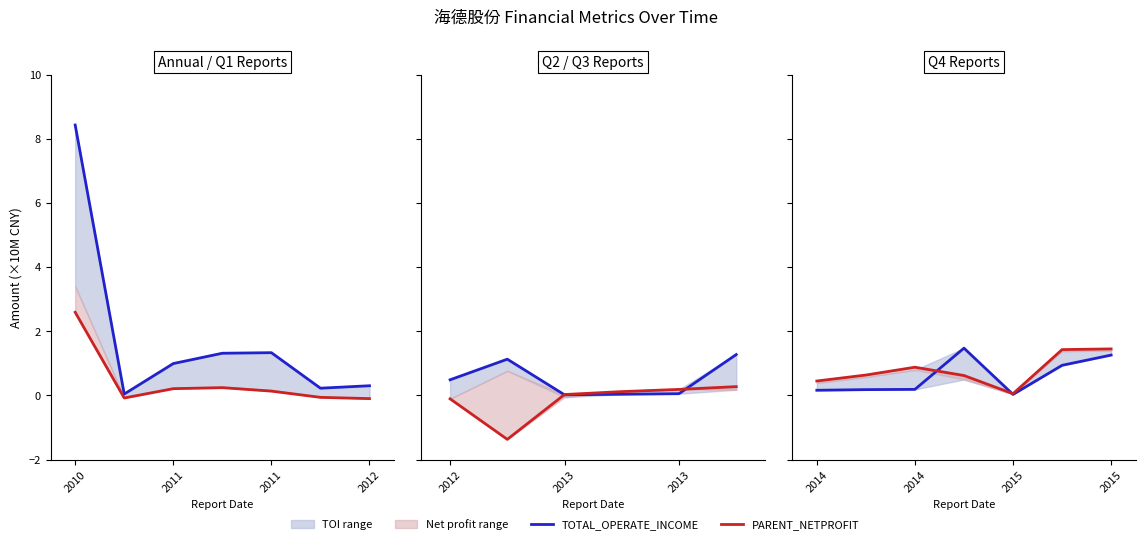

Is the value of PARENT_NETPROFIT at 6 greater than the value of TOTAL_OPERATE_INCOME at 2012?

No